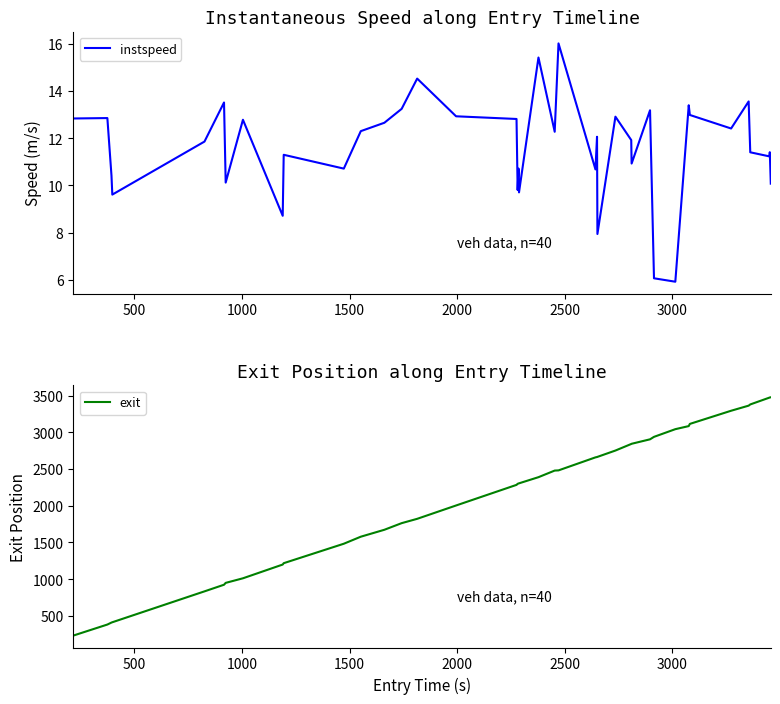

True or false: instspeed and exit intersect in this chart.

False